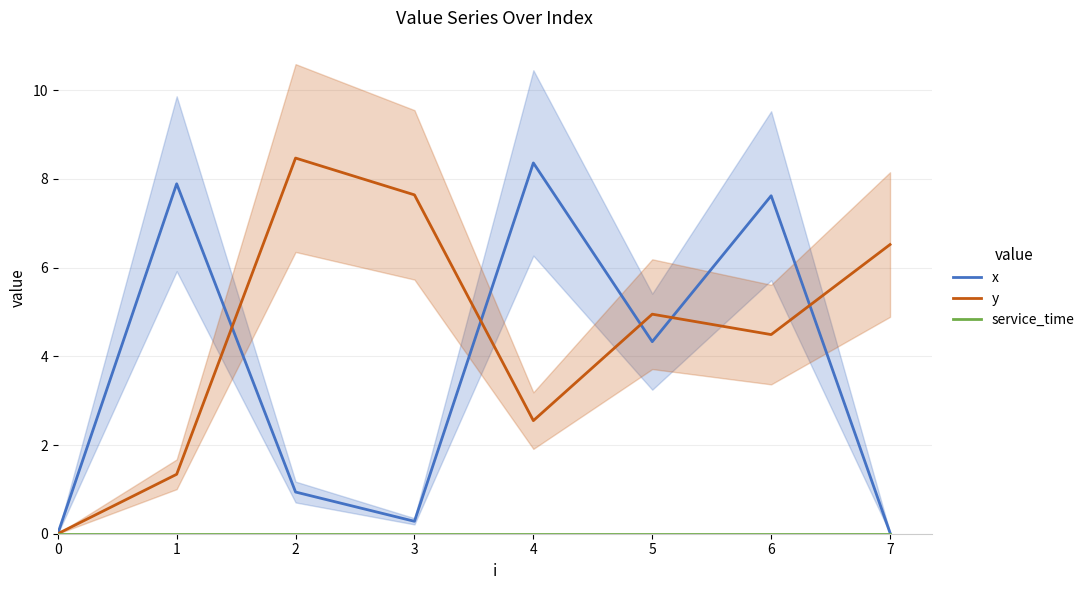

Reading left to right, extract all data points from this chart.

x: 0=0.0	1=7.9	2=0.9	3=0.3	4=8.4	5=4.3	6=7.6	7=0.0
y: 0=0.0	1=1.3	2=8.5	3=7.6	4=2.5	5=5.0	6=4.5	7=6.5
service_time: 0=0.0	1=0.0	2=0.0	3=0.0	4=0.0	5=0.0	6=0.0	7=0.0